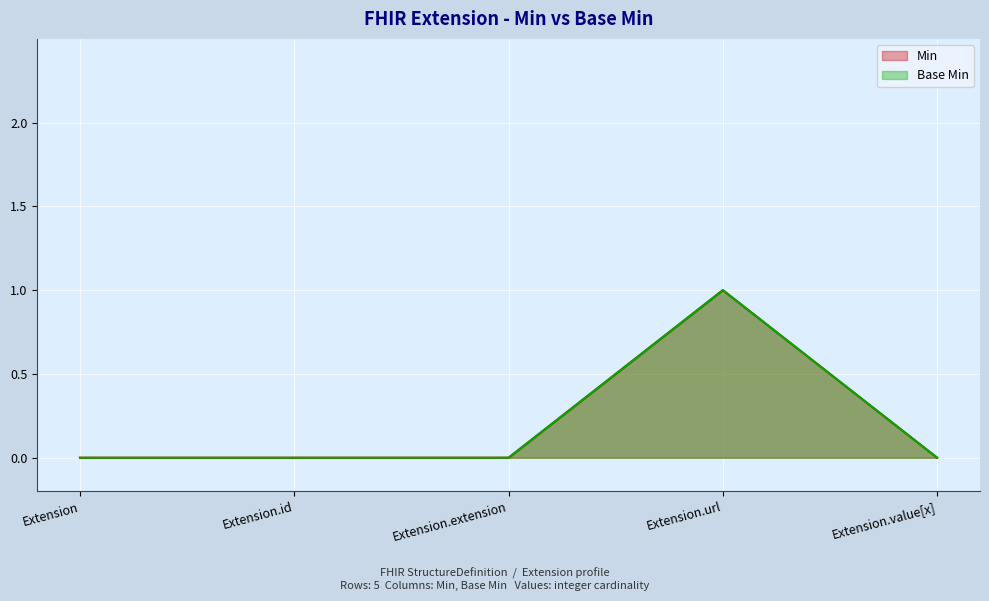

Is the value of Base Min at Extension.url greater than the value of Min at Extension?

Yes